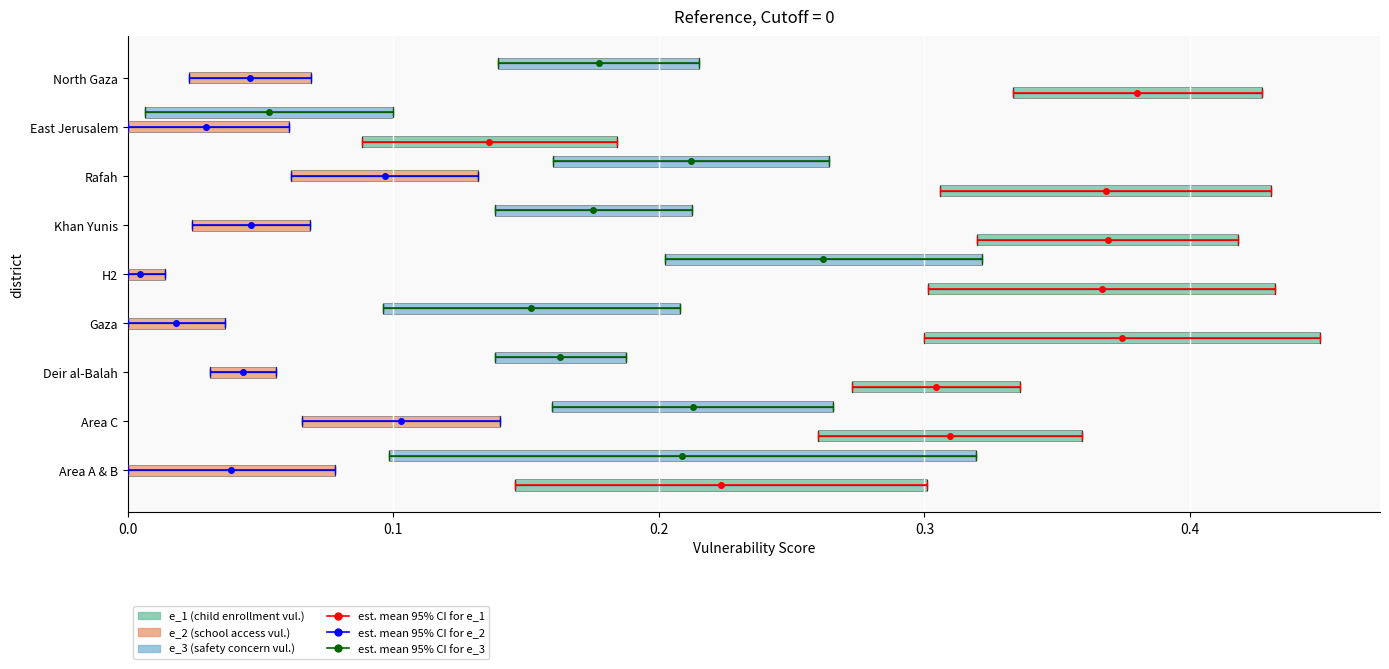

How many groups of bars are there?

9